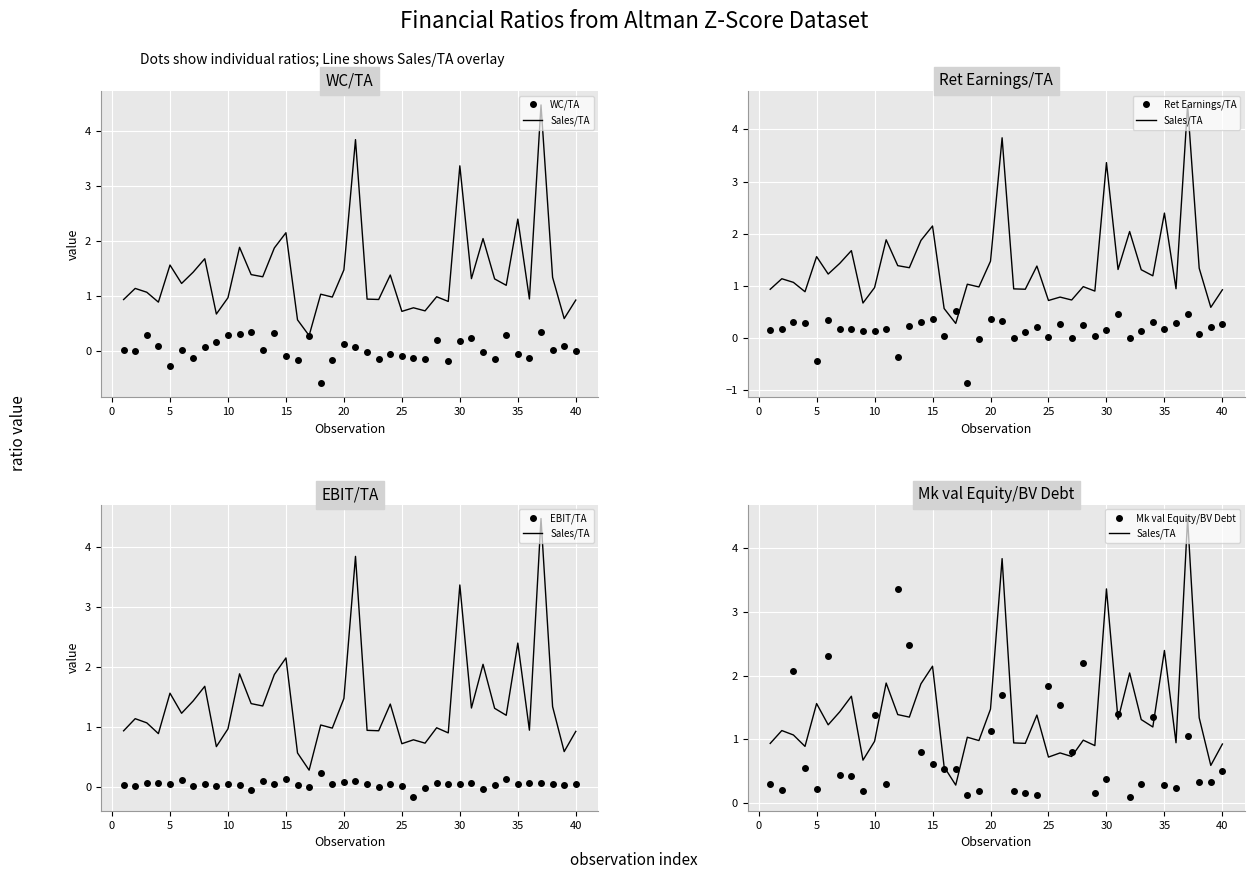

True or false: EBIT/TA and Sales/TA cross at least once.

False